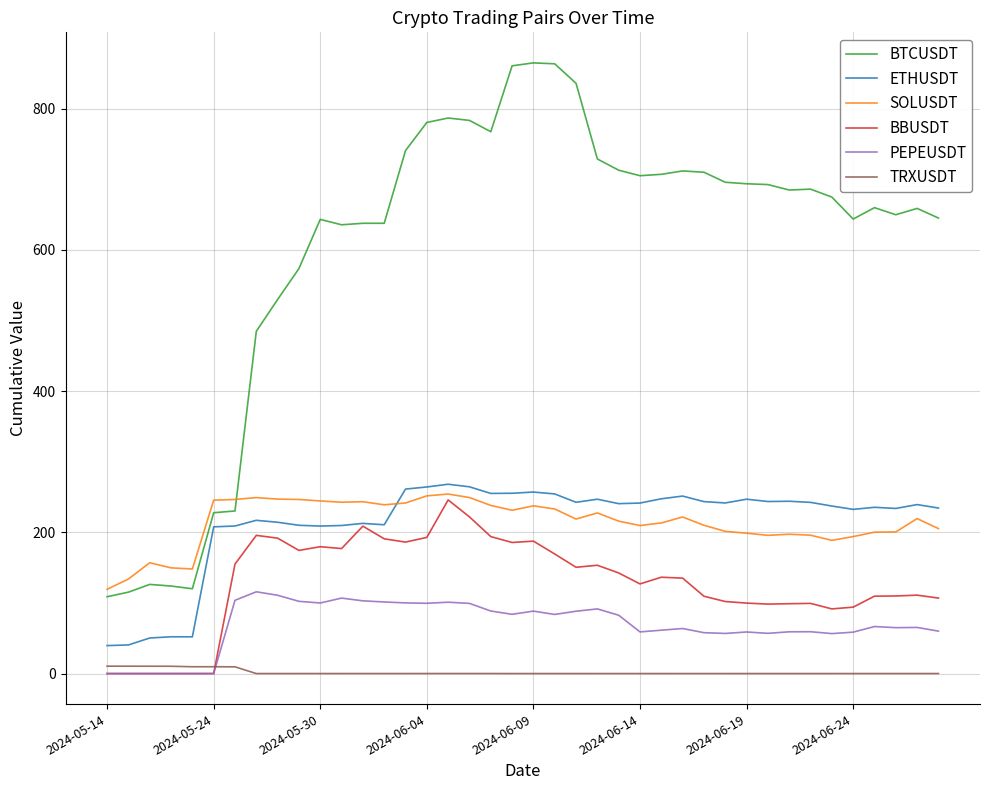

True or false: BTCUSDT and BBUSDT intersect in this chart.

False